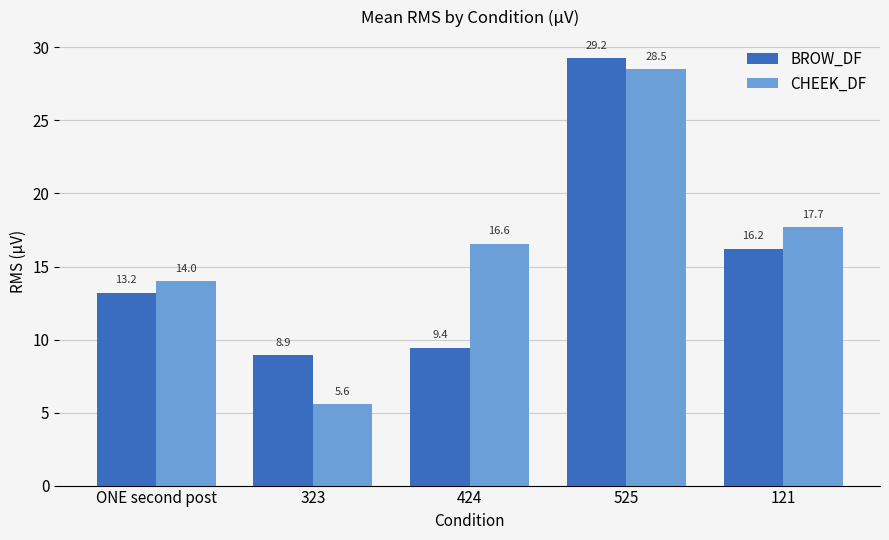

Read the CHEEK_DF value at ONE second post.

14.0